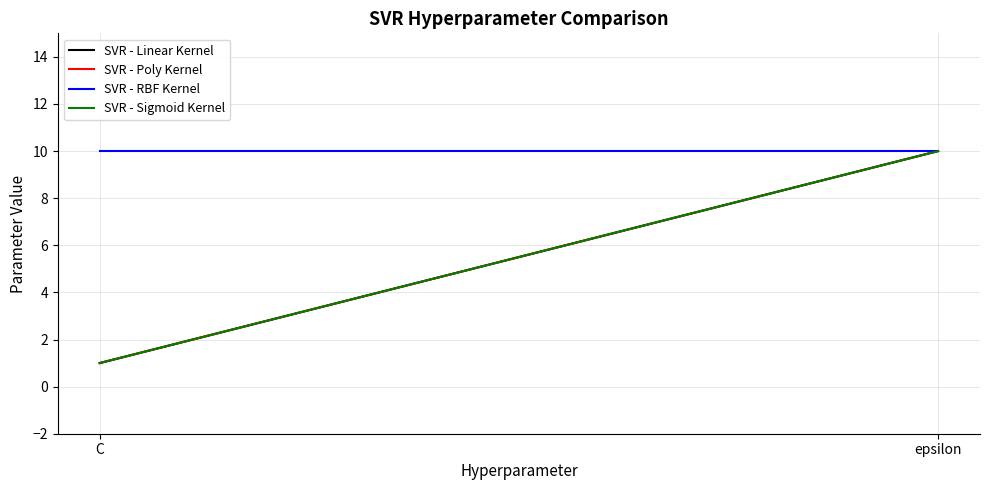

What is the label of the 2nd point from the left?

epsilon